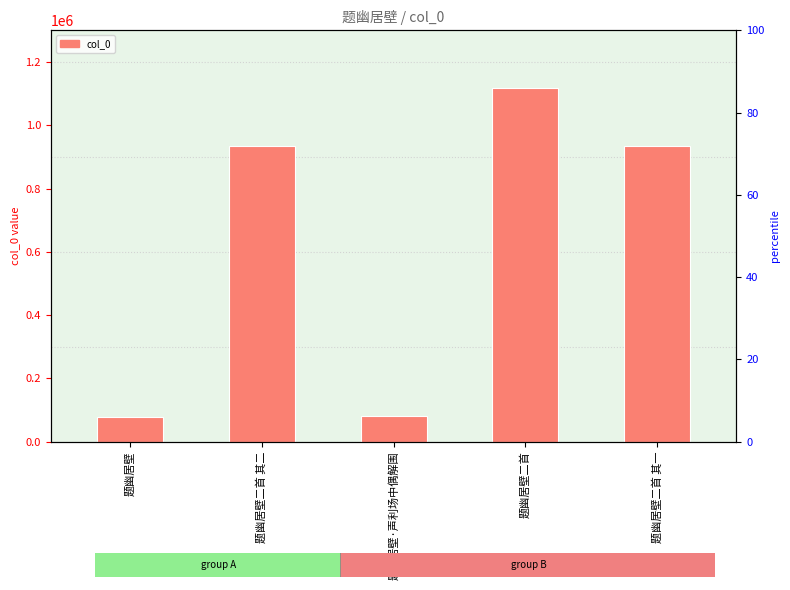

Reading left to right, transcribe all the data shown in this chart.

77727	934775	82378	1118123	934776